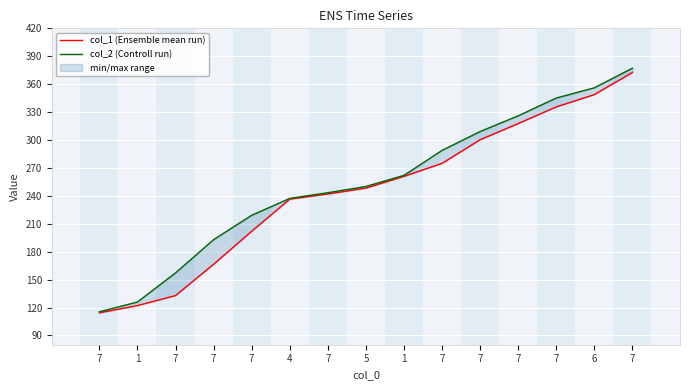

At which label does col_2 (Controll run) reach its minimum?

7